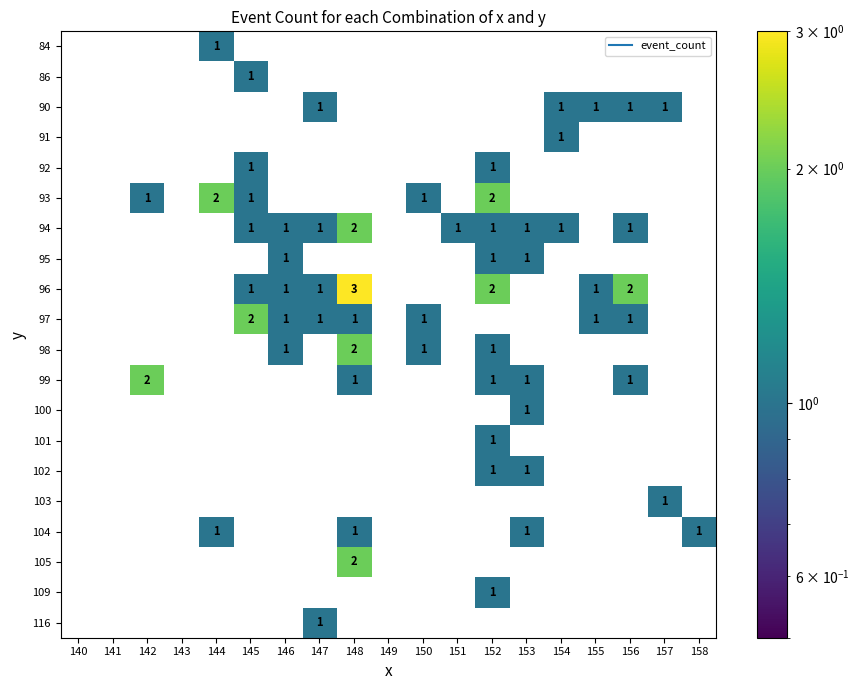

True or false: 97 has a value of 1 at 141.

False